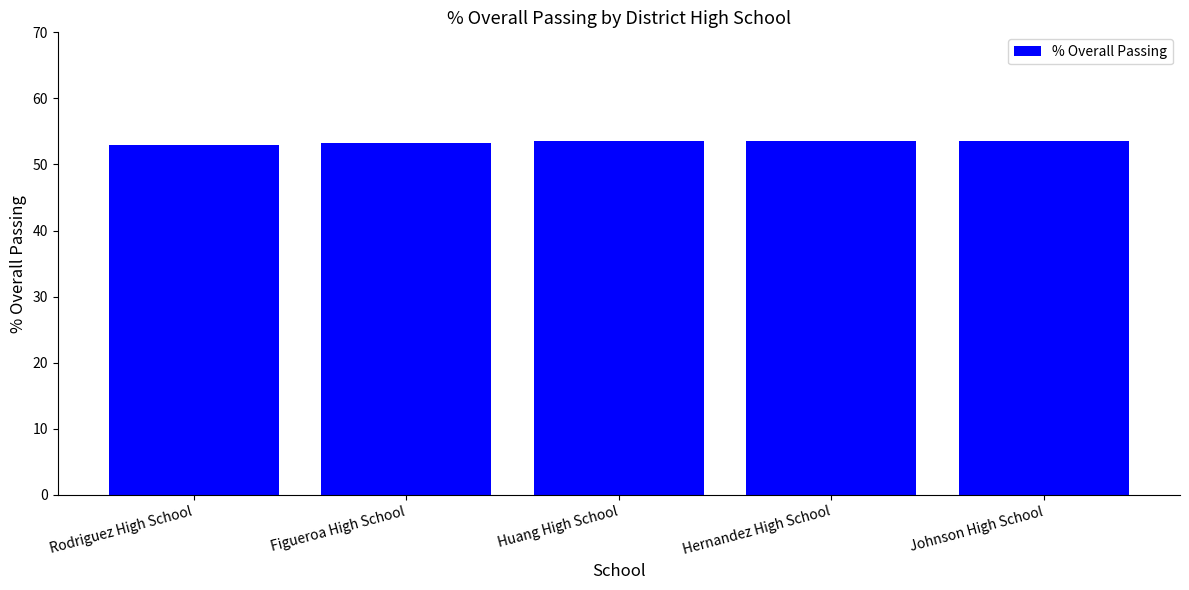

What is the greatest value displayed?

53.5